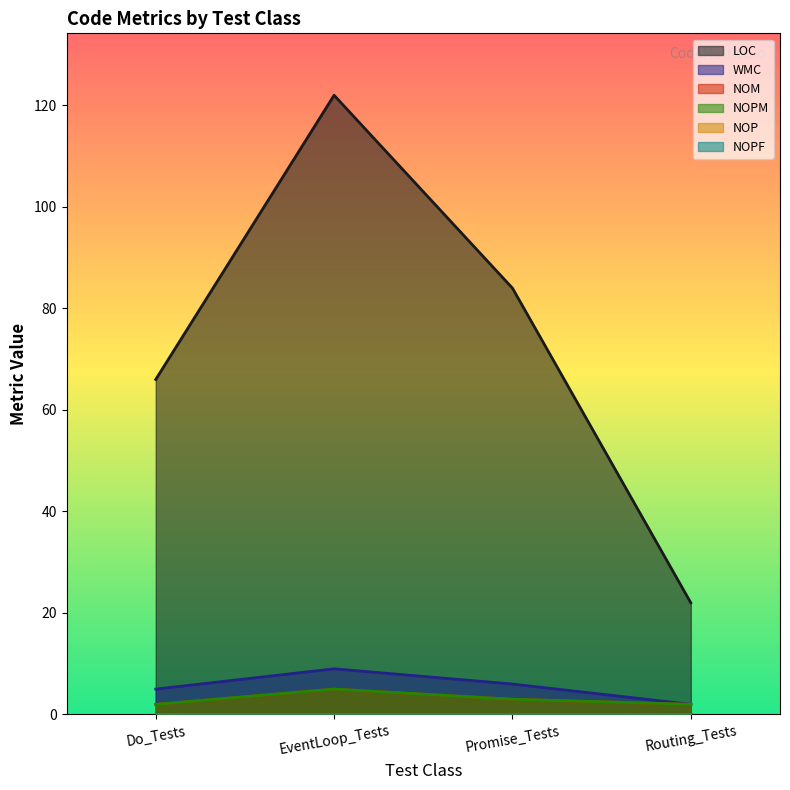

True or false: NOM has more than 2 interior local peaks.

False